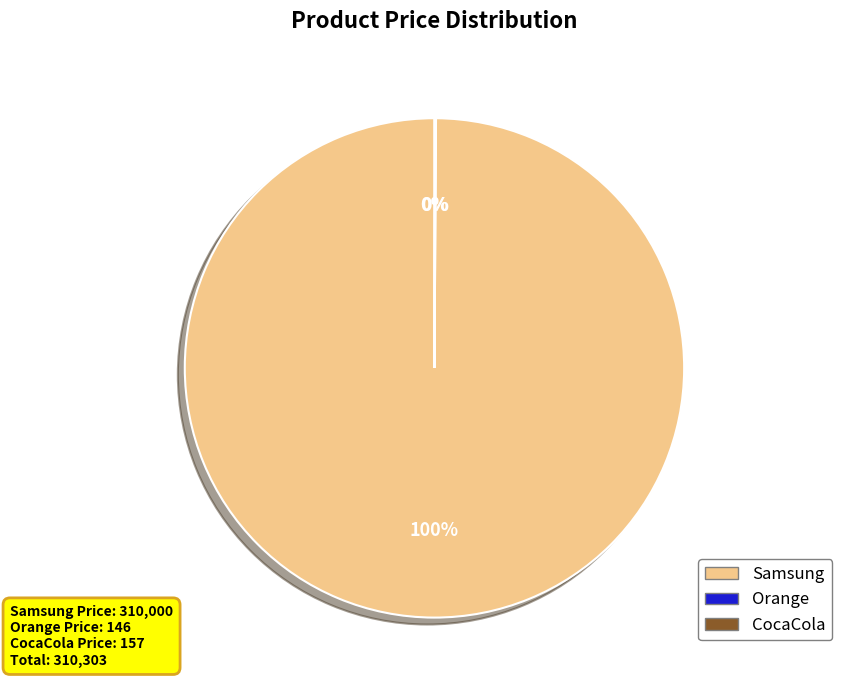

Is there a majority slice in this chart?

Yes